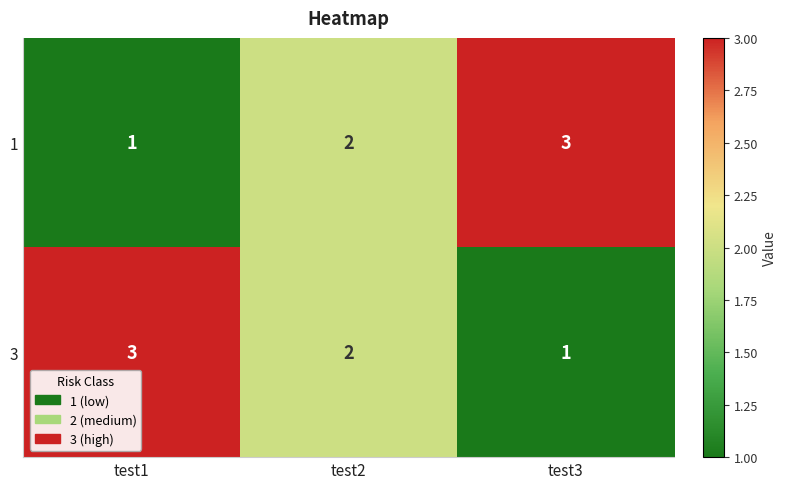

What is the total value across all series at test3?

4